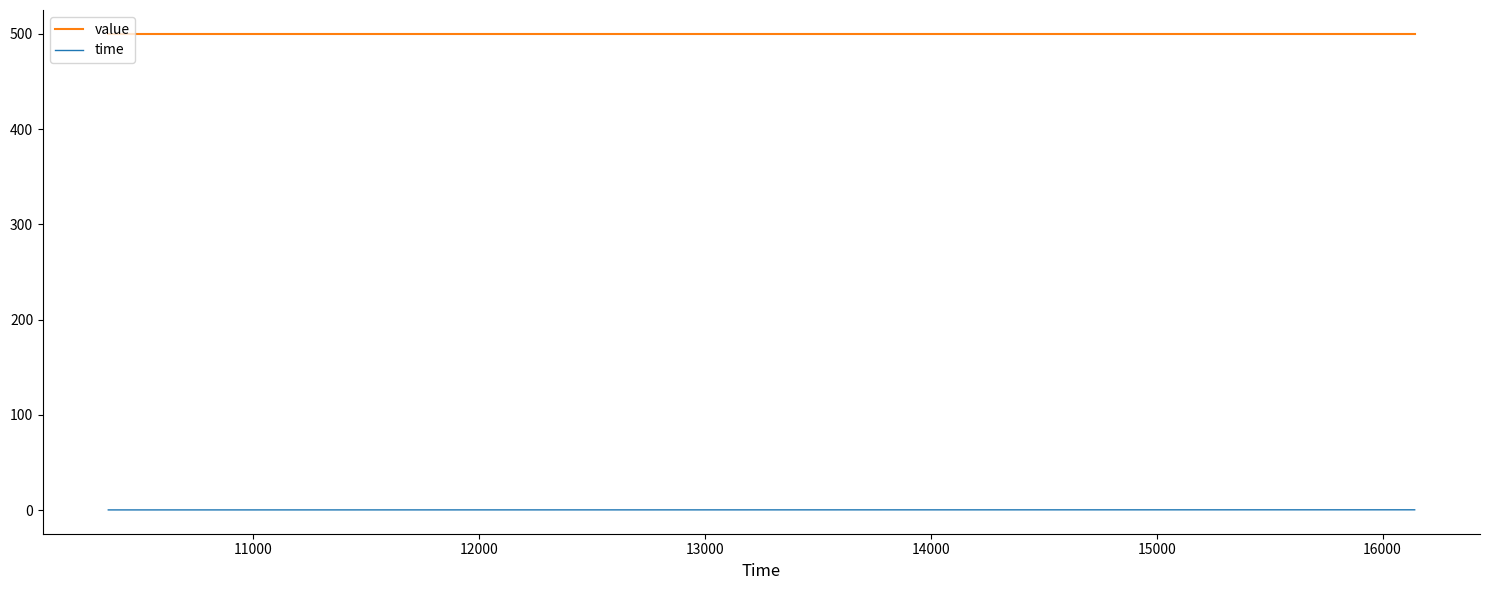

Rank the series by their maximum value, from lowest to highest.

time, value